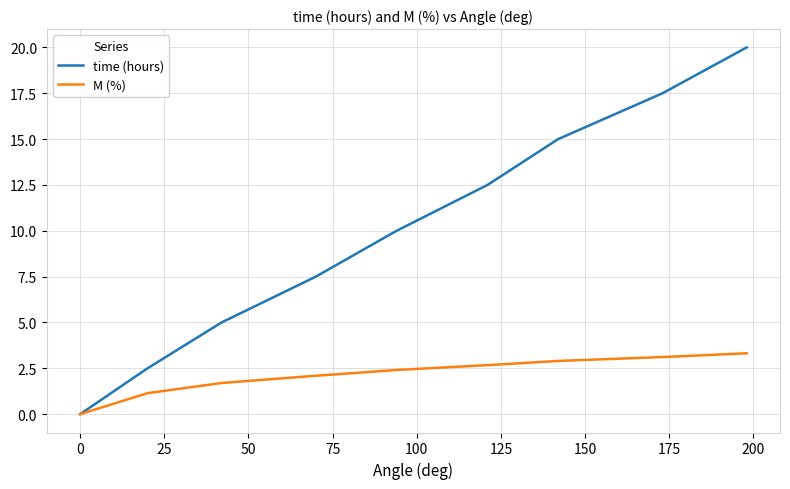

Which series has the largest range (max minus min)?

time (hours)